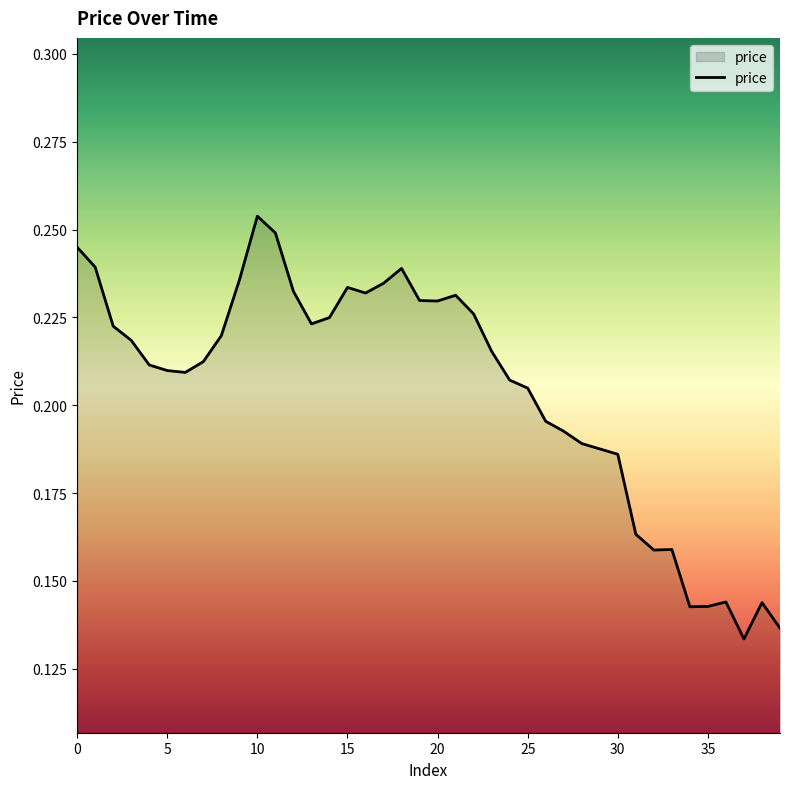

Does the chart have visible grid lines?

No